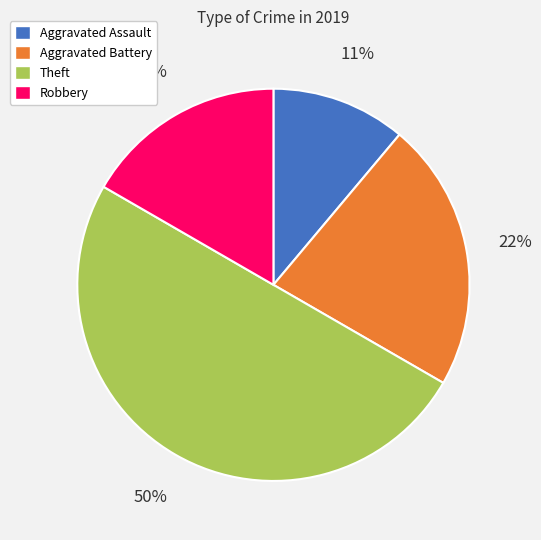

To the nearest percent, what portion does Robbery represent?

17%